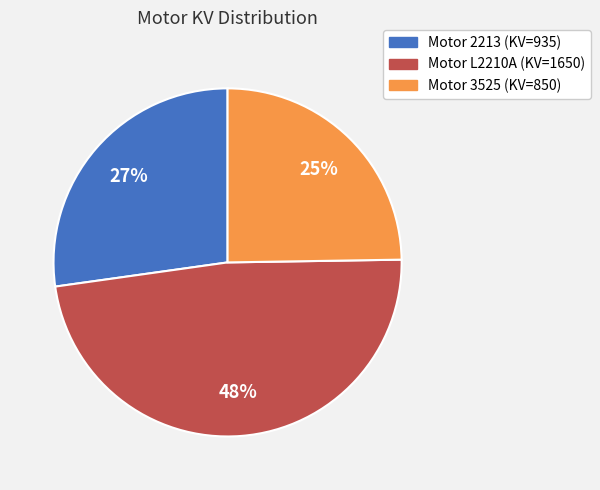

How many slices are in this pie chart?

3